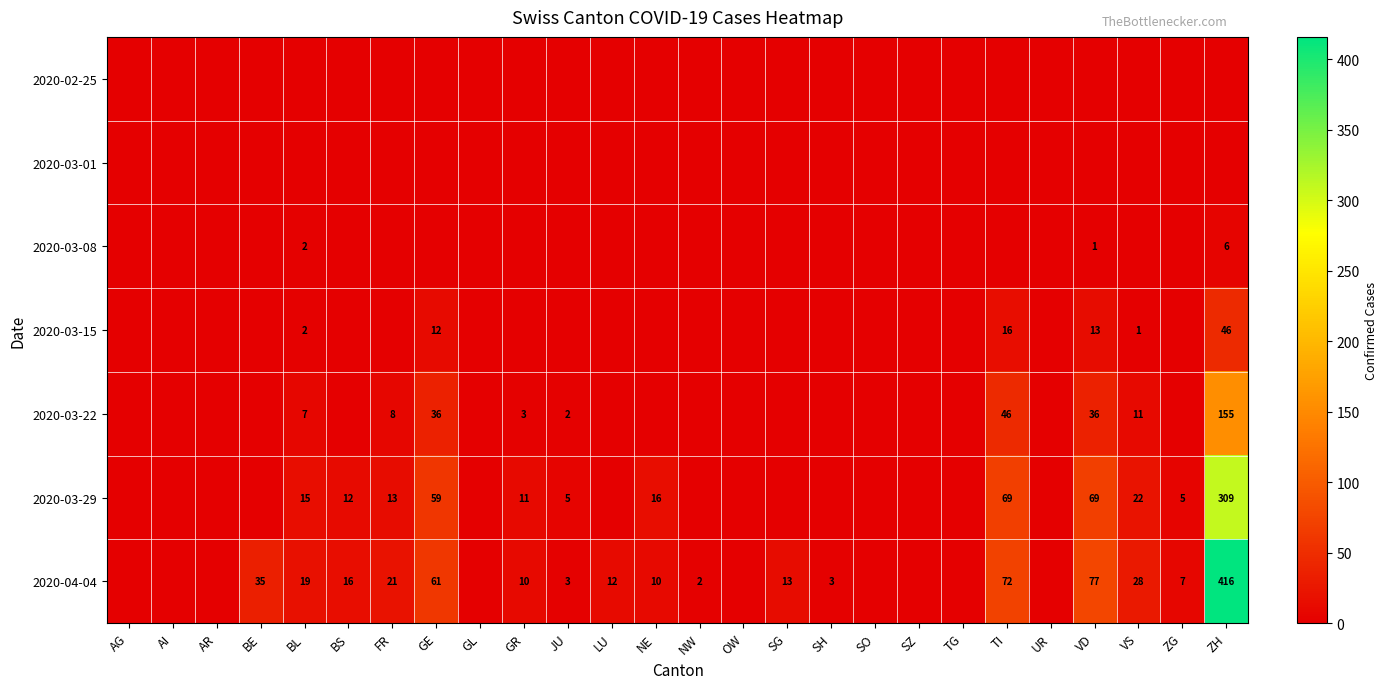

True or false: 2020-03-22 has a value of 54 at VD.

False